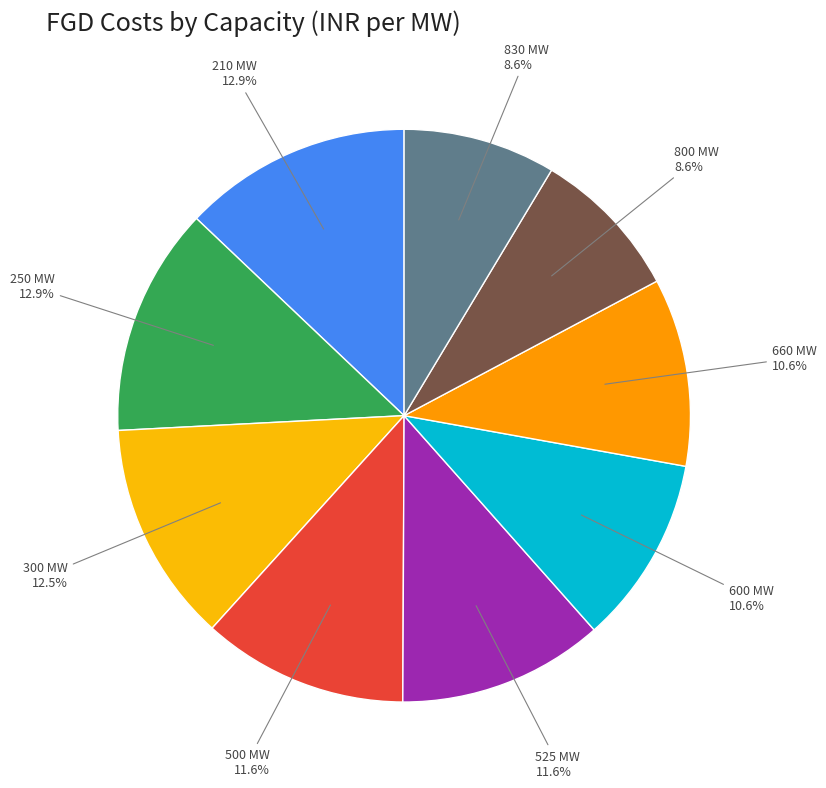

How many slices are in this pie chart?

9